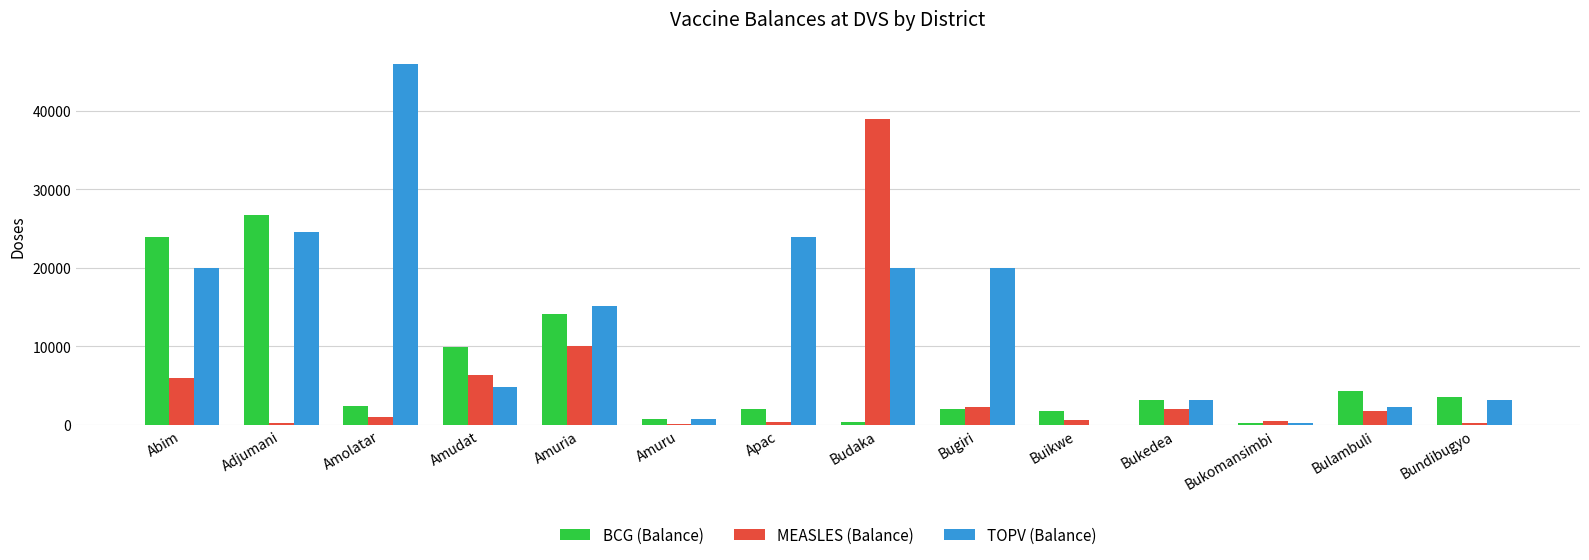

Which category has the highest value across all series?

Amolatar